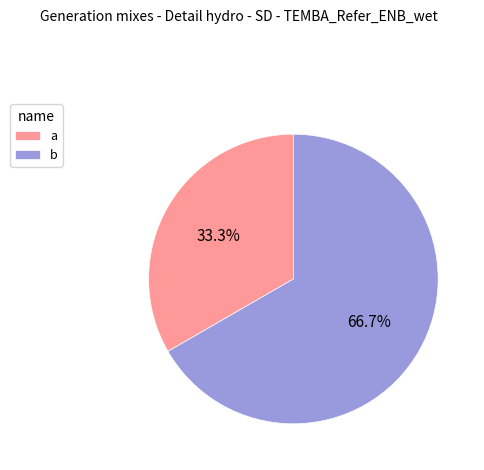

Is it true that a is 33% of the pie?

True